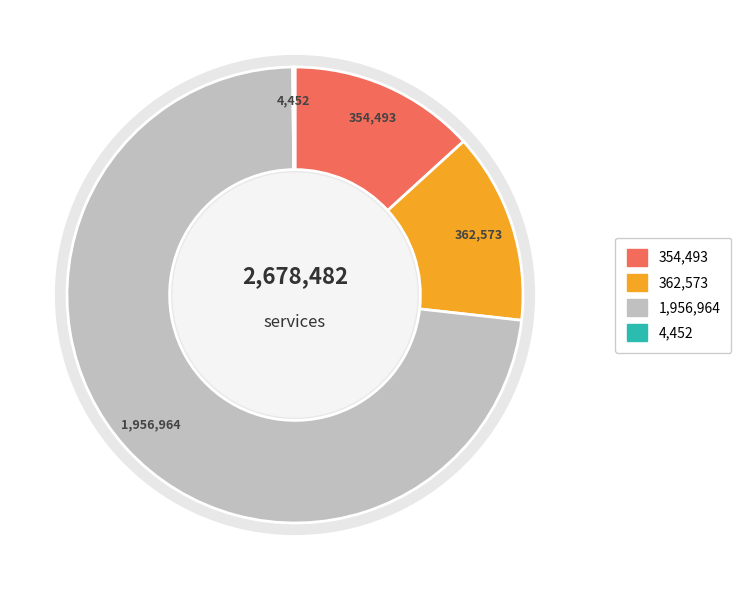

Is there a majority slice in this chart?

Yes